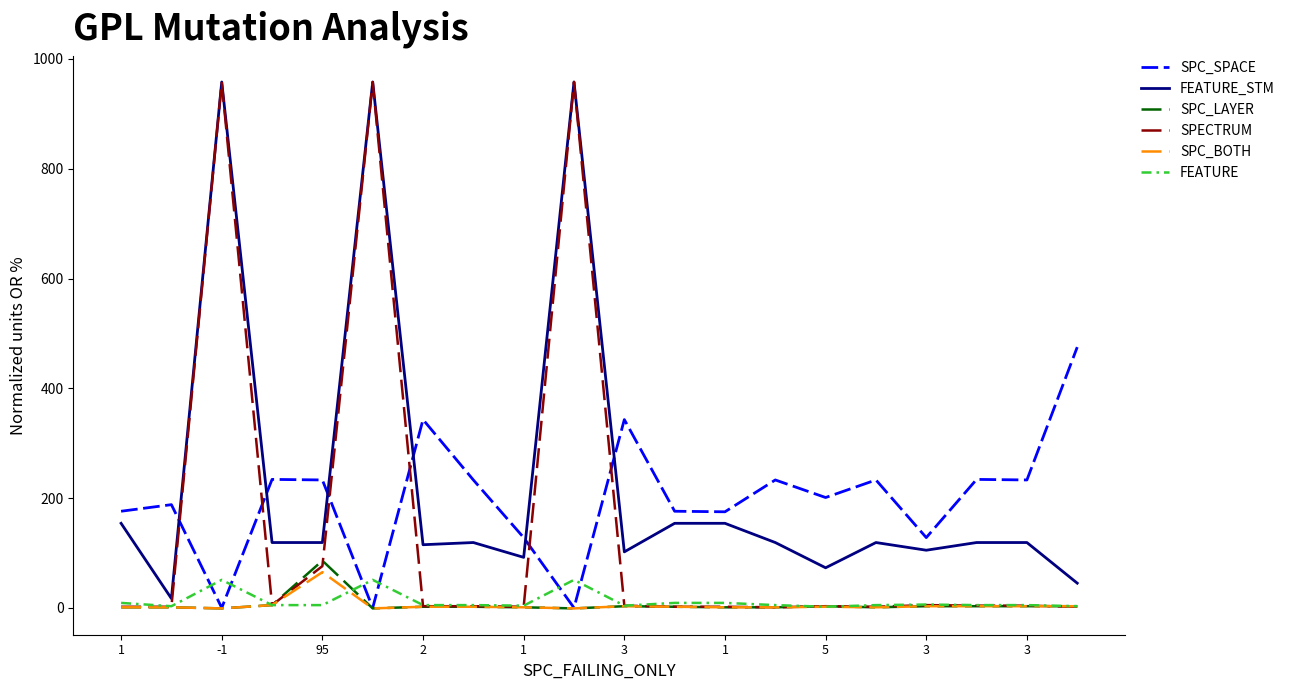

What is the maximum value for SPECTRUM?

958